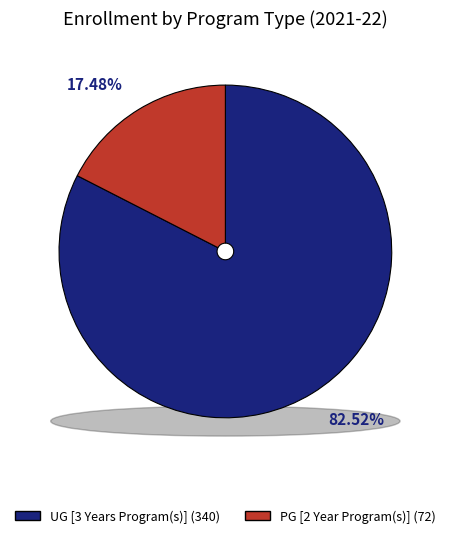

Between UG [3 Years Program(s)] and PG [2 Year Program(s)], which is larger?

UG [3 Years Program(s)]